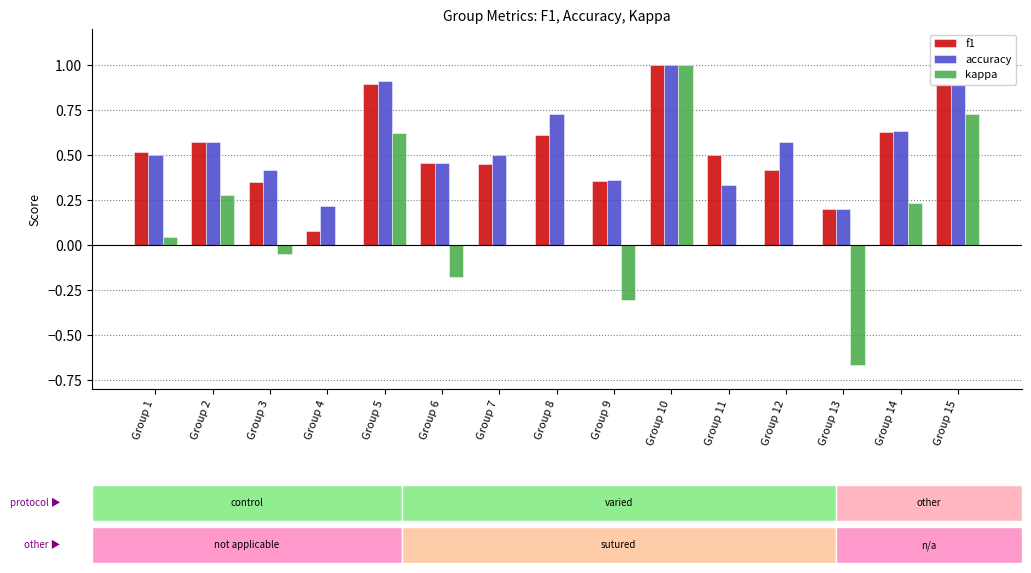

How many groups of bars are there?

15